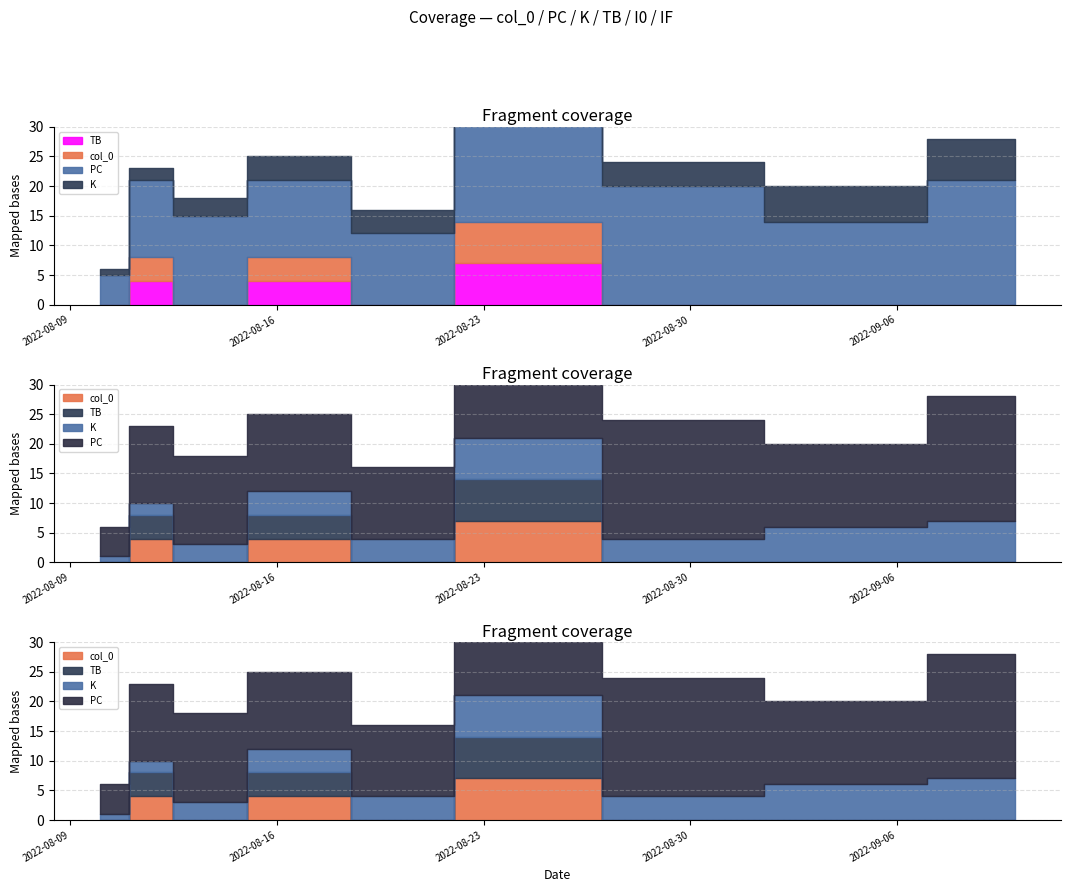

Which has a higher value, 2022-08-12 or 2022-08-24?

2022-08-24